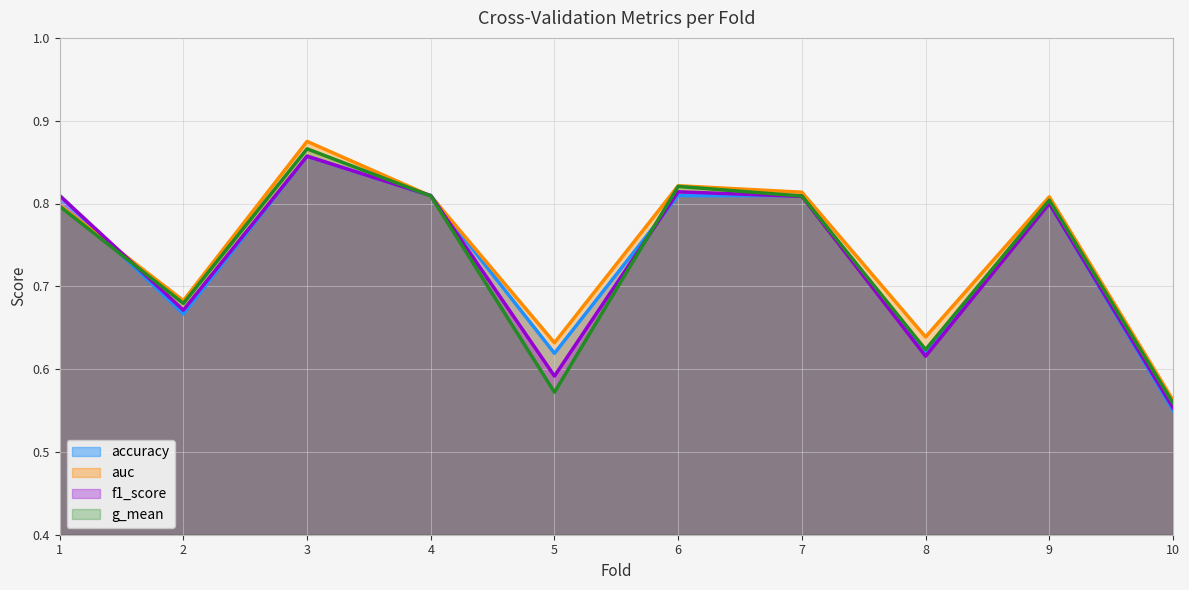

At which category is the sum across all series the highest?

3